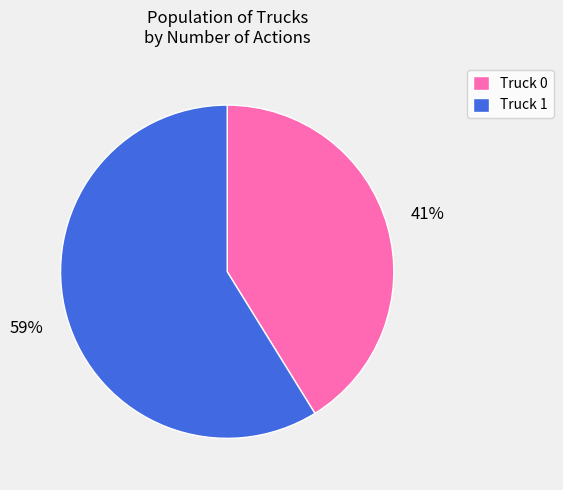

Count the number of slices in the pie.

2